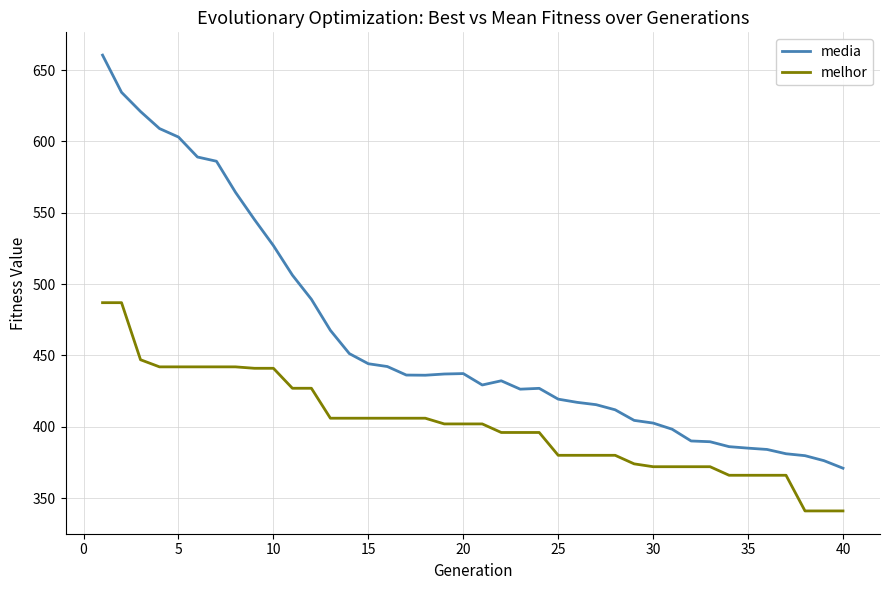

List the series in order of their peak value, lowest first.

melhor, media